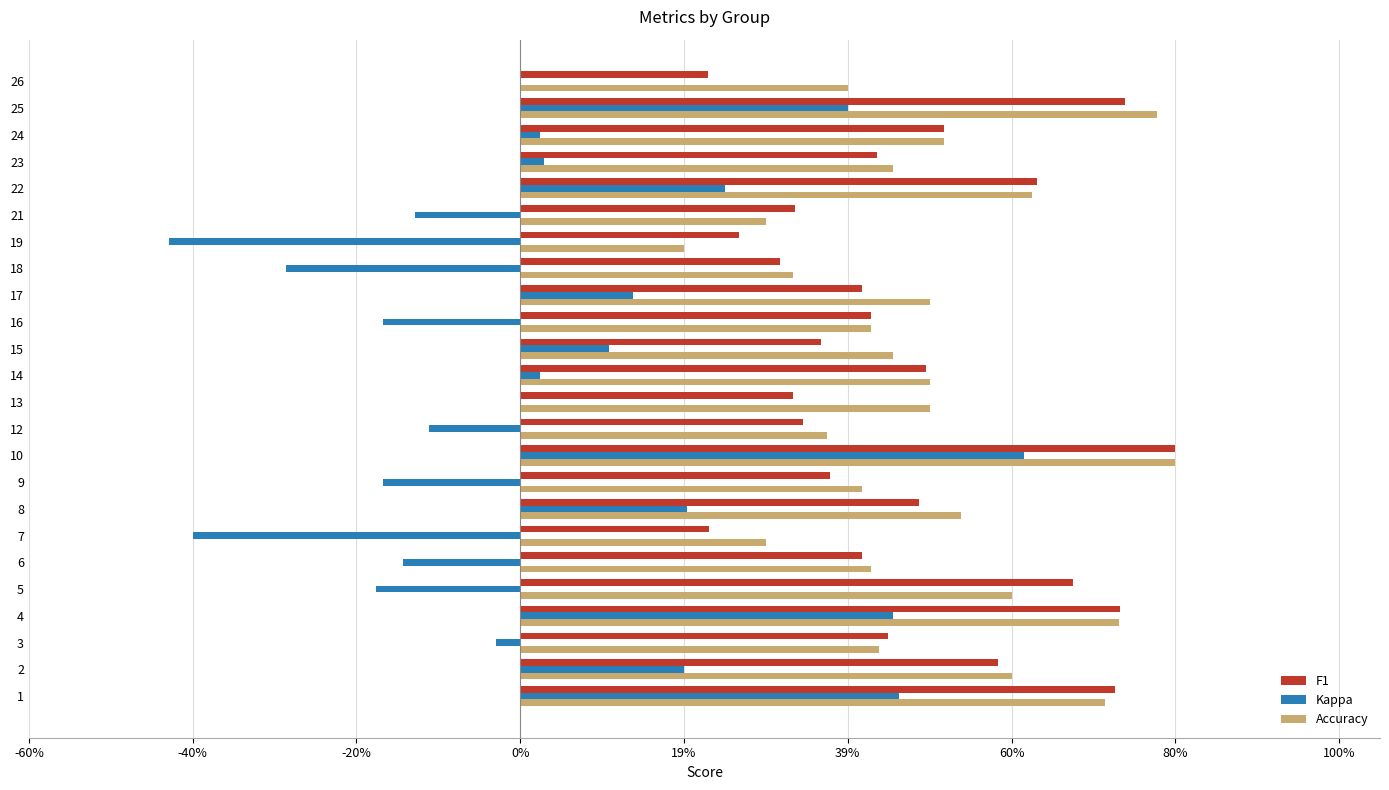

At how many categories does at least one series exceed 0?

24